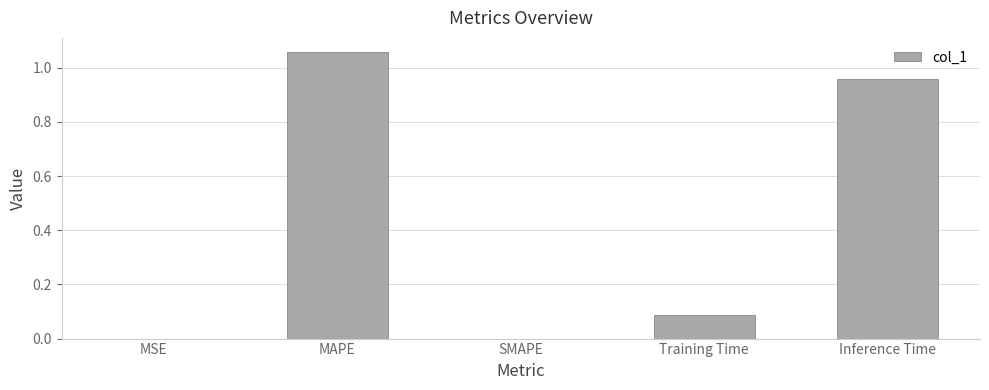

What is the sum of all values?

2.1